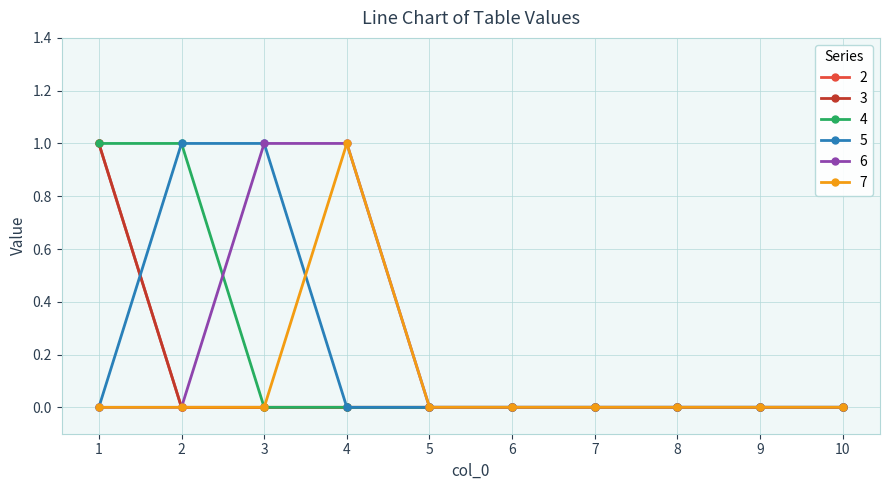

Is the value of 4 at 6 greater than the value of 7 at 3?

No